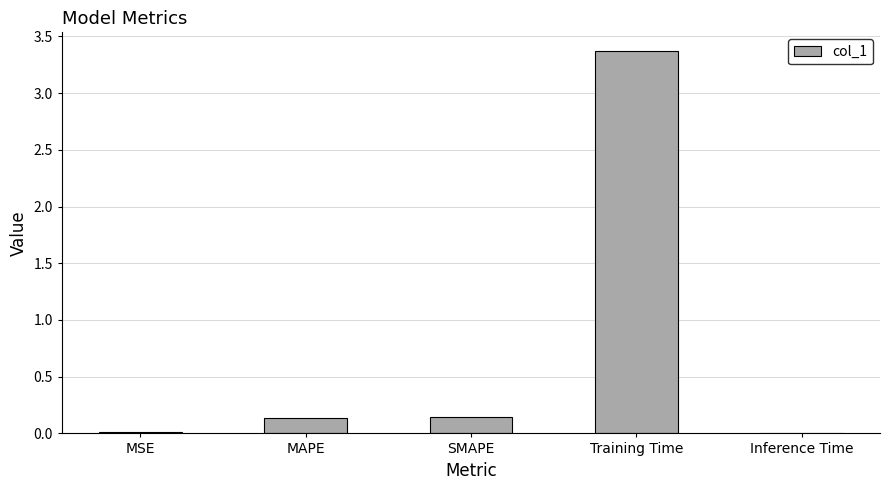

What is the sum of all values?

3.7